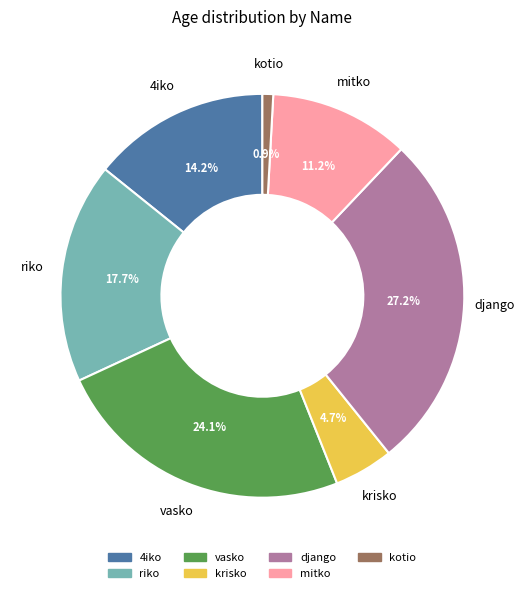

Count the number of slices in the pie.

7